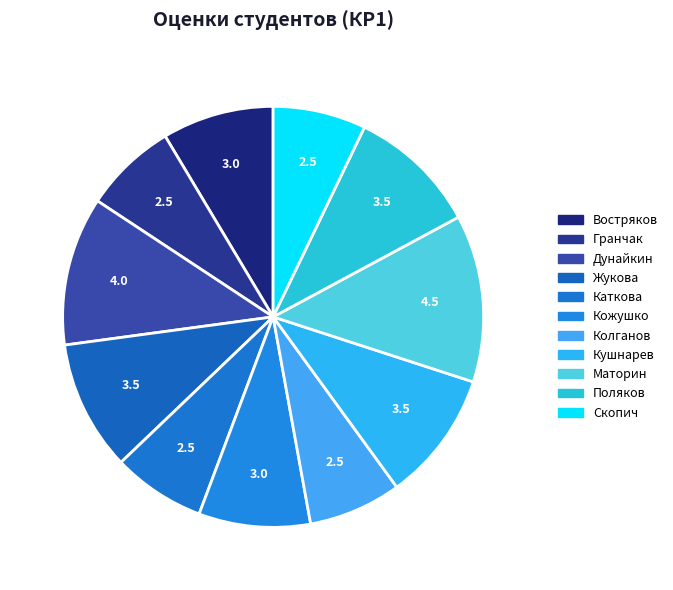

Count the number of slices in the pie.

11